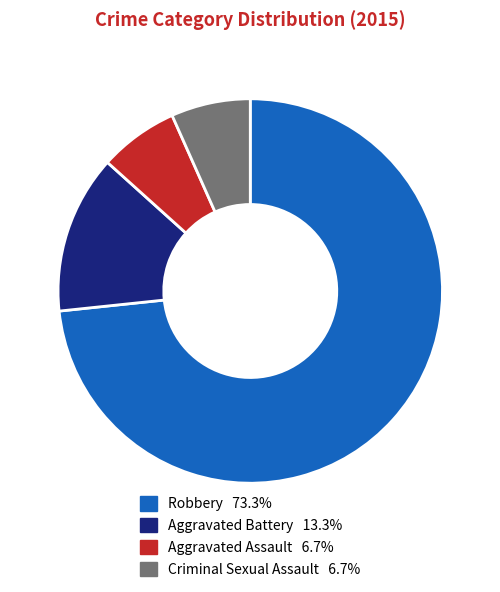

What is the ratio of the value at Robbery to the value at Aggravated Assault?

11.0